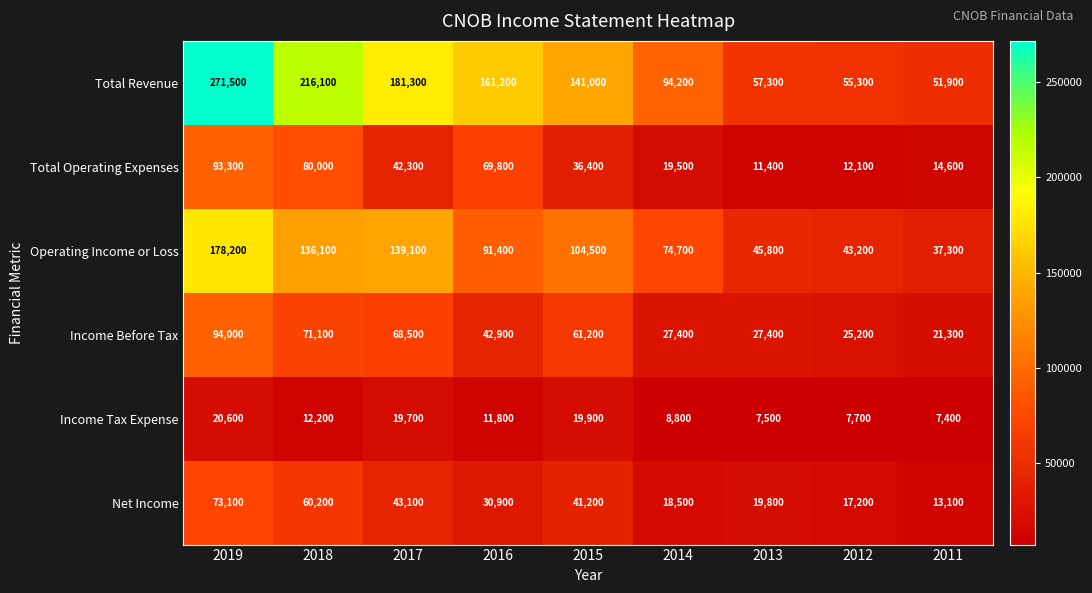

List the series in order of their peak value, lowest first.

Income Tax Expense, Net Income, Total Operating Expenses, Income Before Tax, Operating Income or Loss, Total Revenue